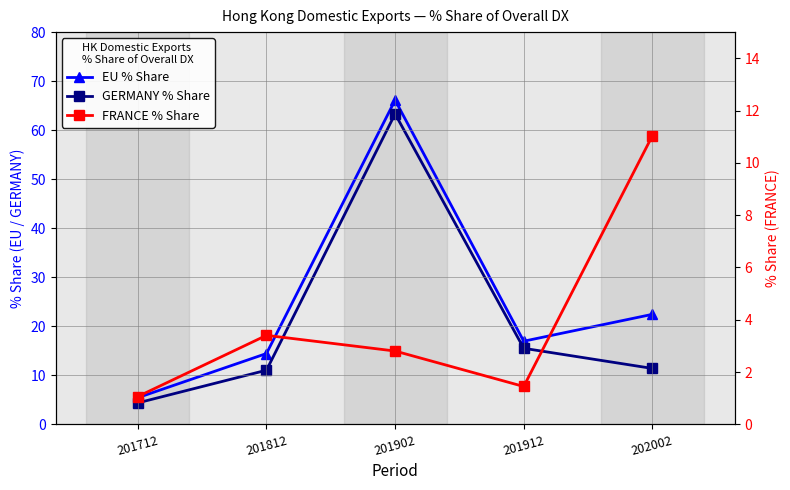

True or false: FRANCE % Share has a value of 2.8 at 201902.

True